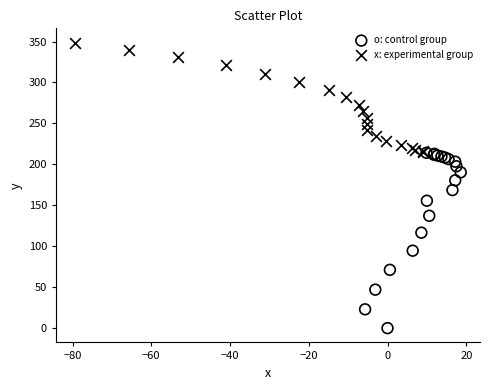

What are all the series names shown in the legend?

o: control group, x: experimental group